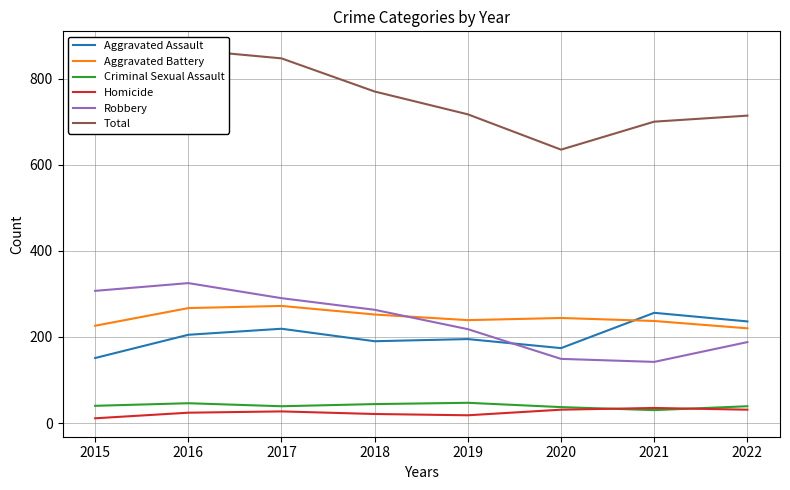

What are all the series names shown in the legend?

Aggravated Assault, Aggravated Battery, Criminal Sexual Assault, Homicide, Robbery, Total